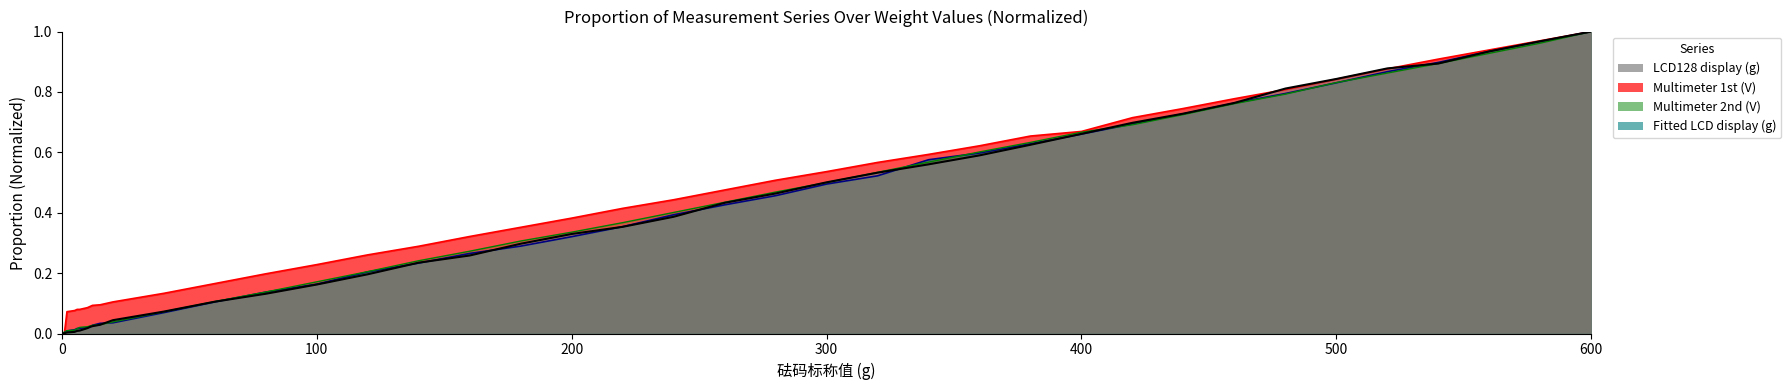

At 260, list the series in order from largest to smallest.

Multimeter 1st (V), Multimeter 2nd (V), LCD128 display (g), Fitted LCD display (g)